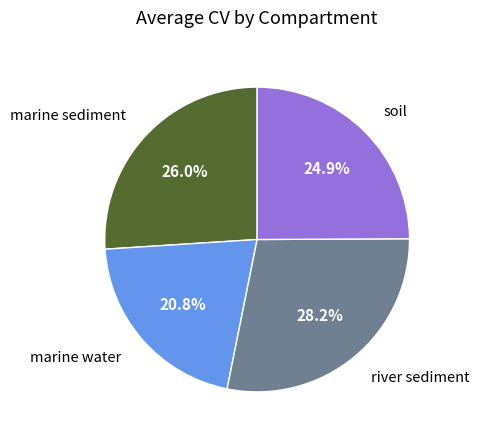

Is there any slice that represents more than half of the pie?

No